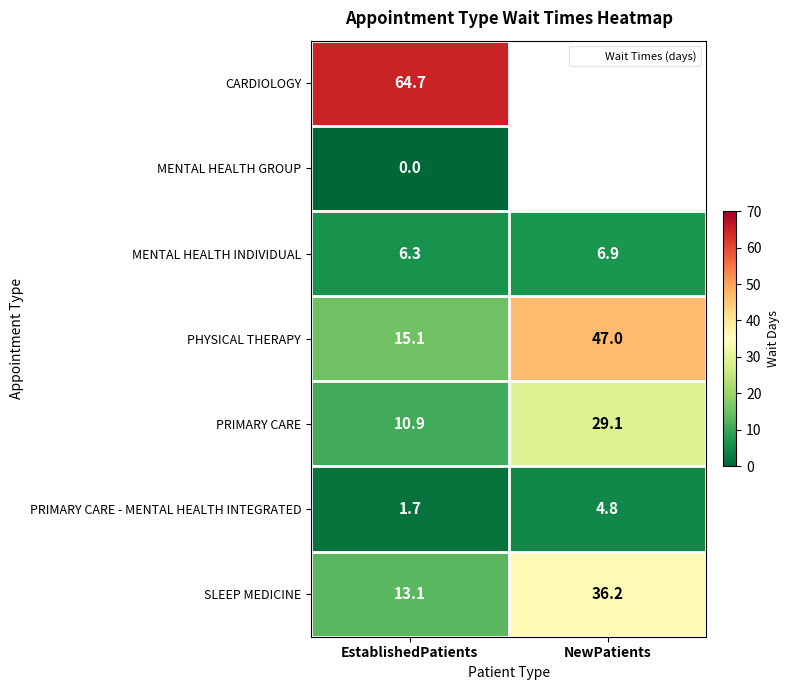

Rank the series at EstablishedPatients from lowest to highest value.

MENTAL HEALTH GROUP, PRIMARY CARE - MENTAL HEALTH INTEGRATED, MENTAL HEALTH INDIVIDUAL, PRIMARY CARE, SLEEP MEDICINE, PHYSICAL THERAPY, CARDIOLOGY